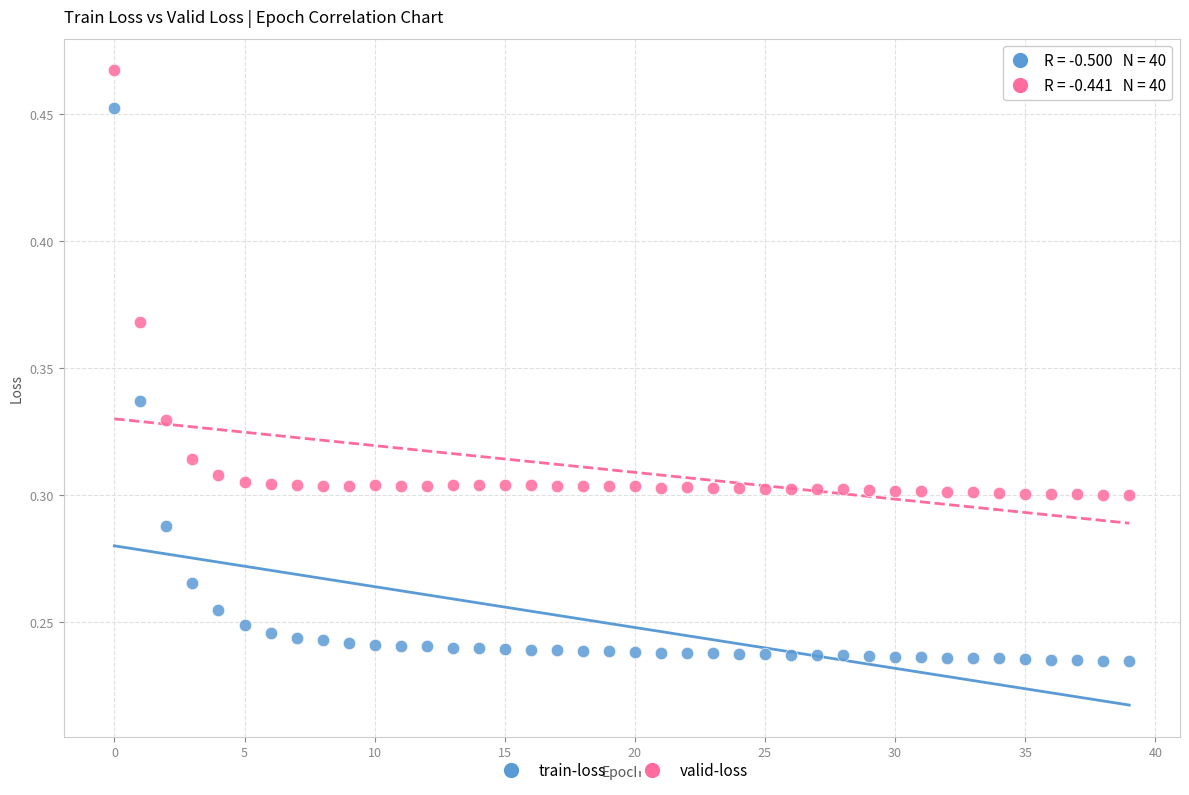

What are all the series names shown in the legend?

train-loss, valid-loss